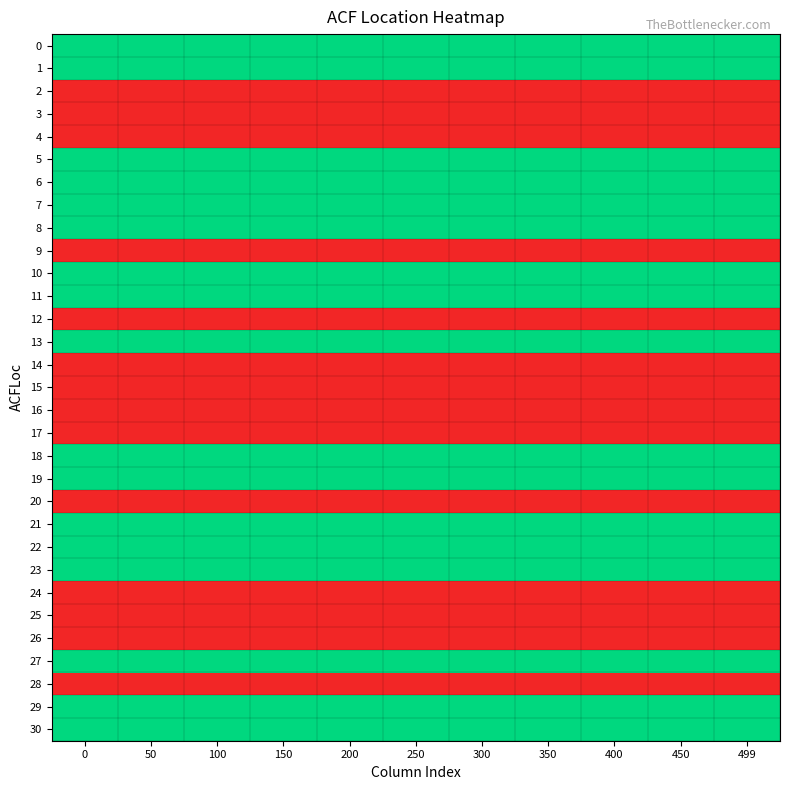

How many series are shown in this chart?

31